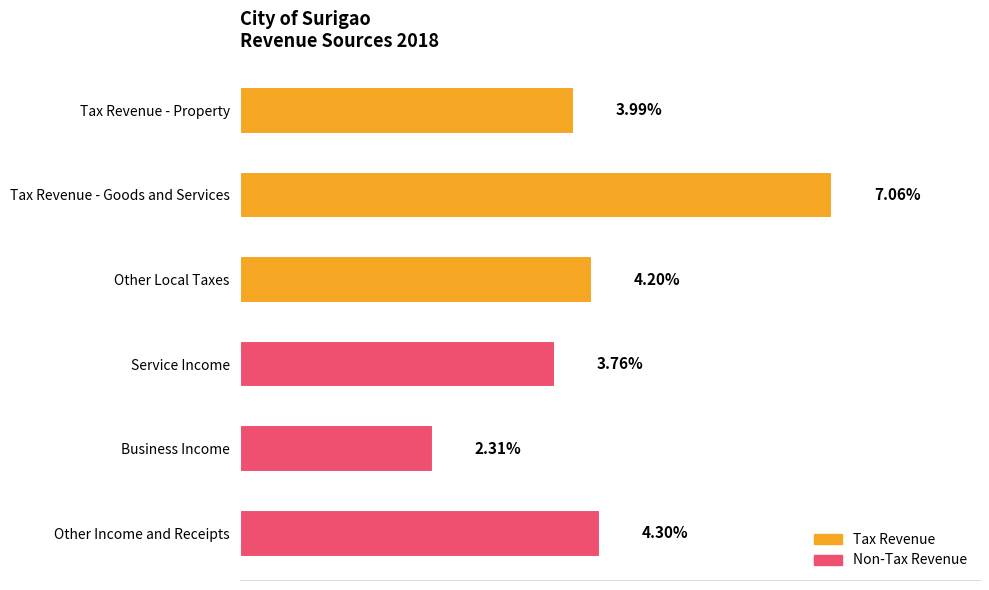

What is the label of the 2nd bar from the top?

Tax Revenue - Goods and Services